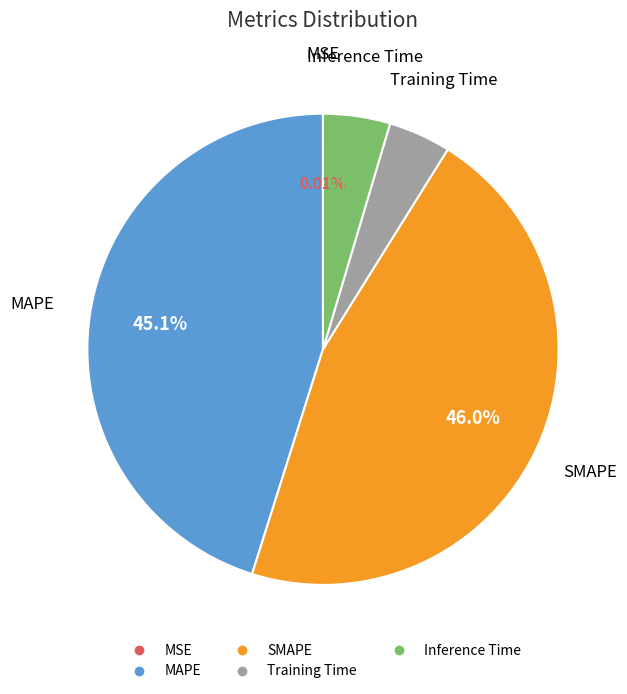

The Training Time slice represents 4% of the pie. True or false?

True